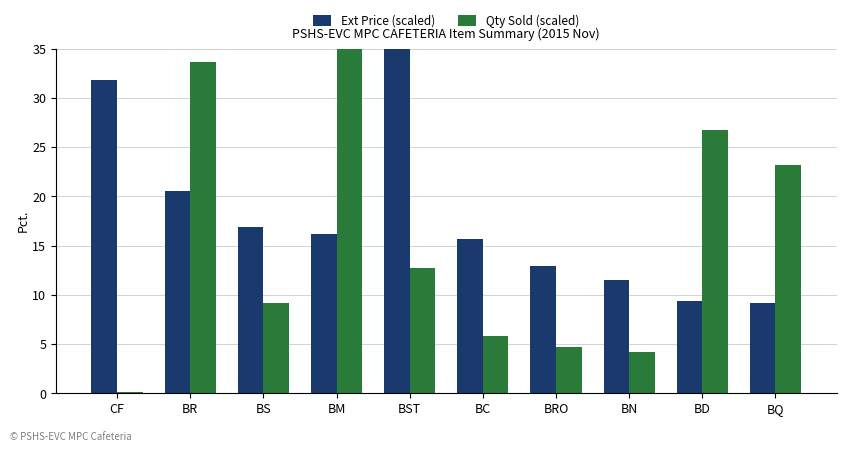

Is the value of Ext Price (scaled) at BRO greater than the value of Qty Sold (scaled) at BQ?

No